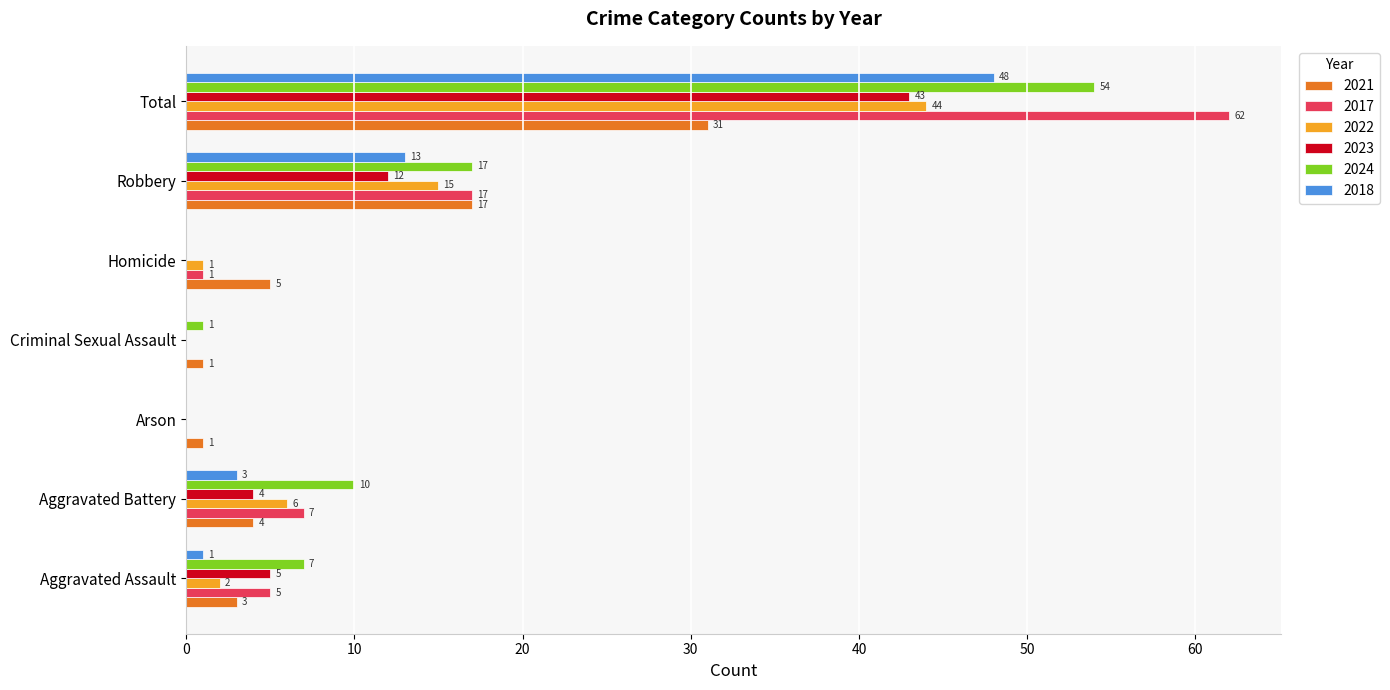

The 2024 series shows 3 at Aggravated Assault. True or false?

False